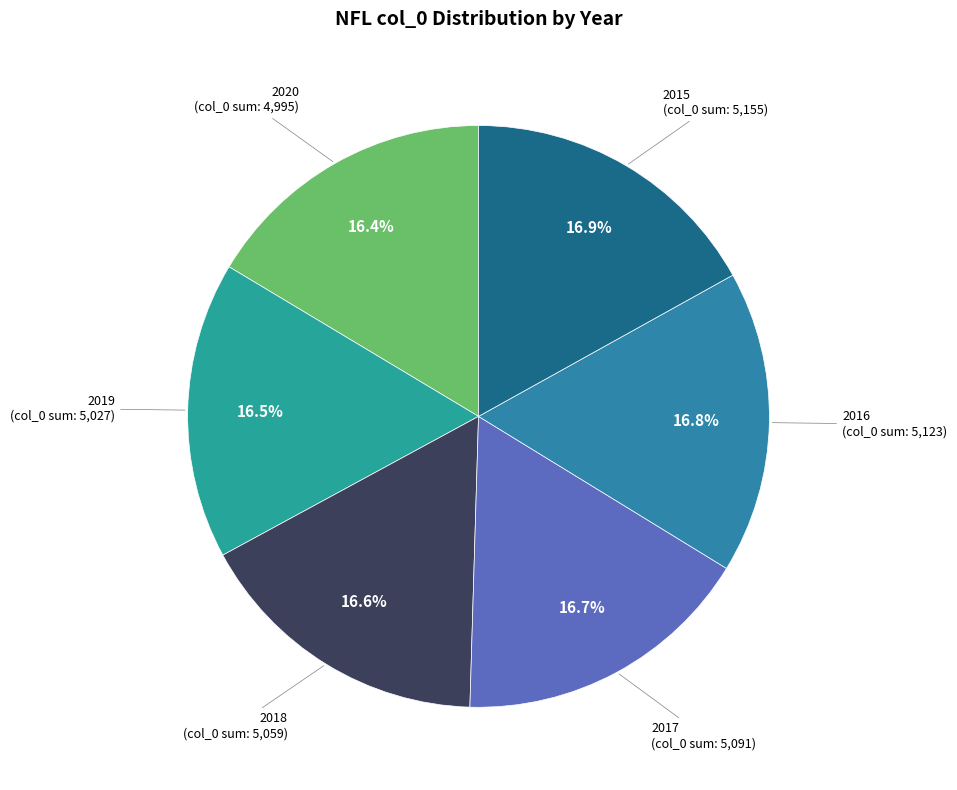

How many slices are in this pie chart?

6